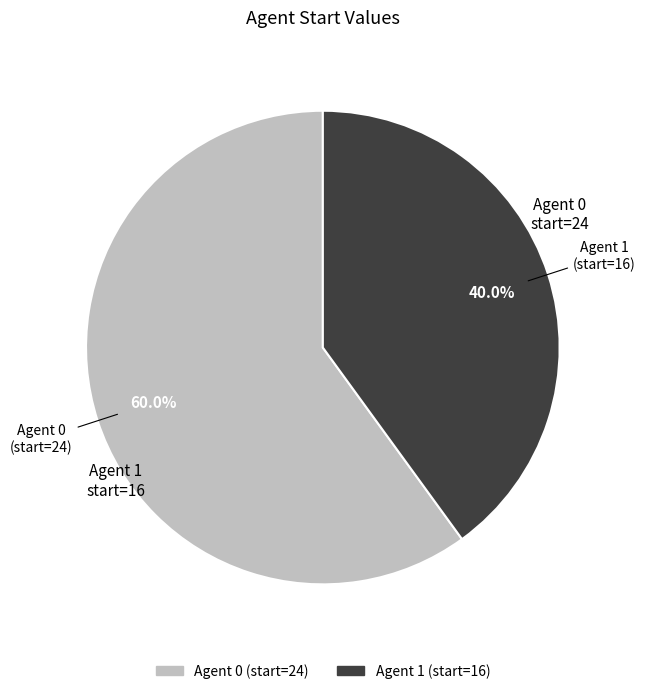

Is there any slice that represents more than half of the pie?

Yes